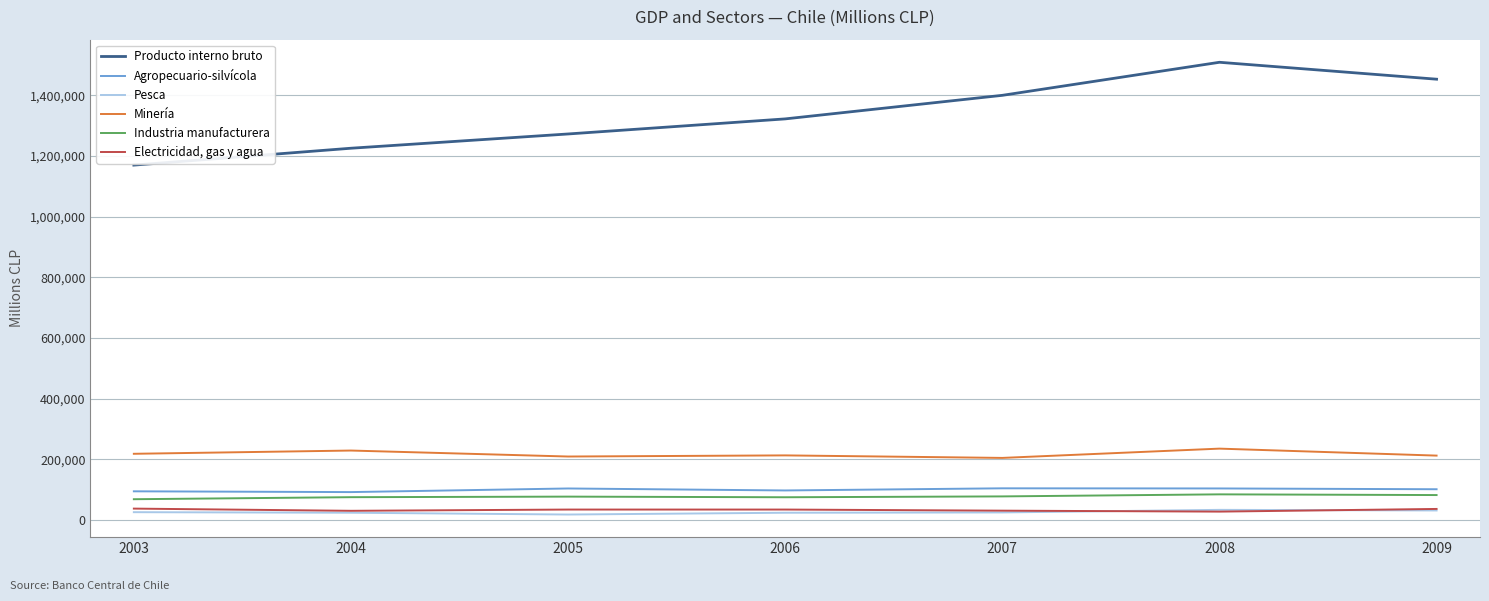

Where does the Minería series first go above 212899?

2003